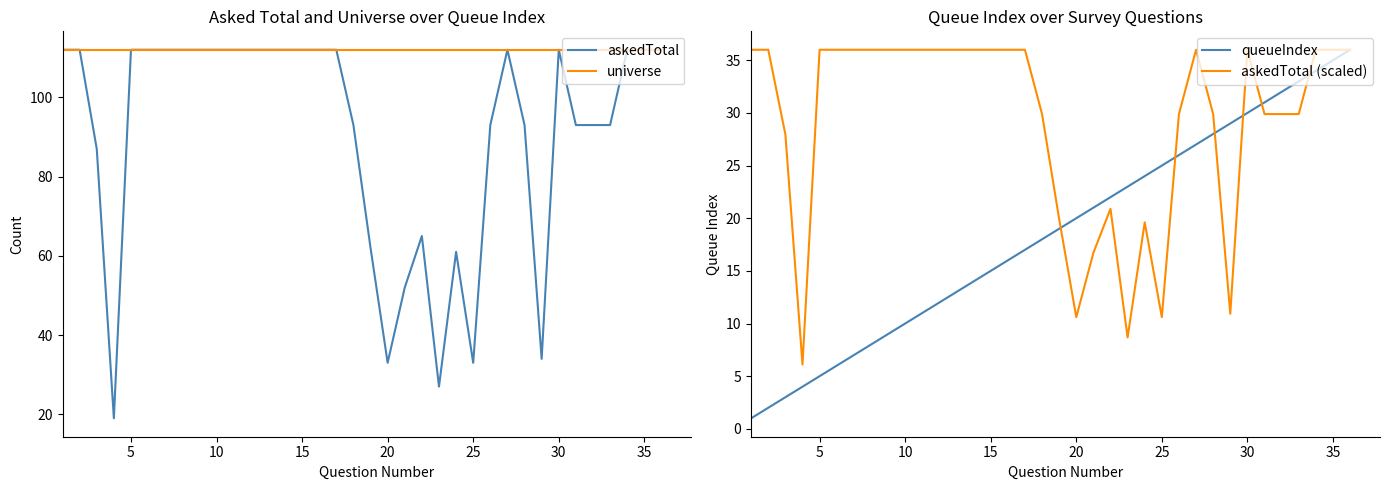

True or false: queueIndex and askedTotal intersect in this chart.

False